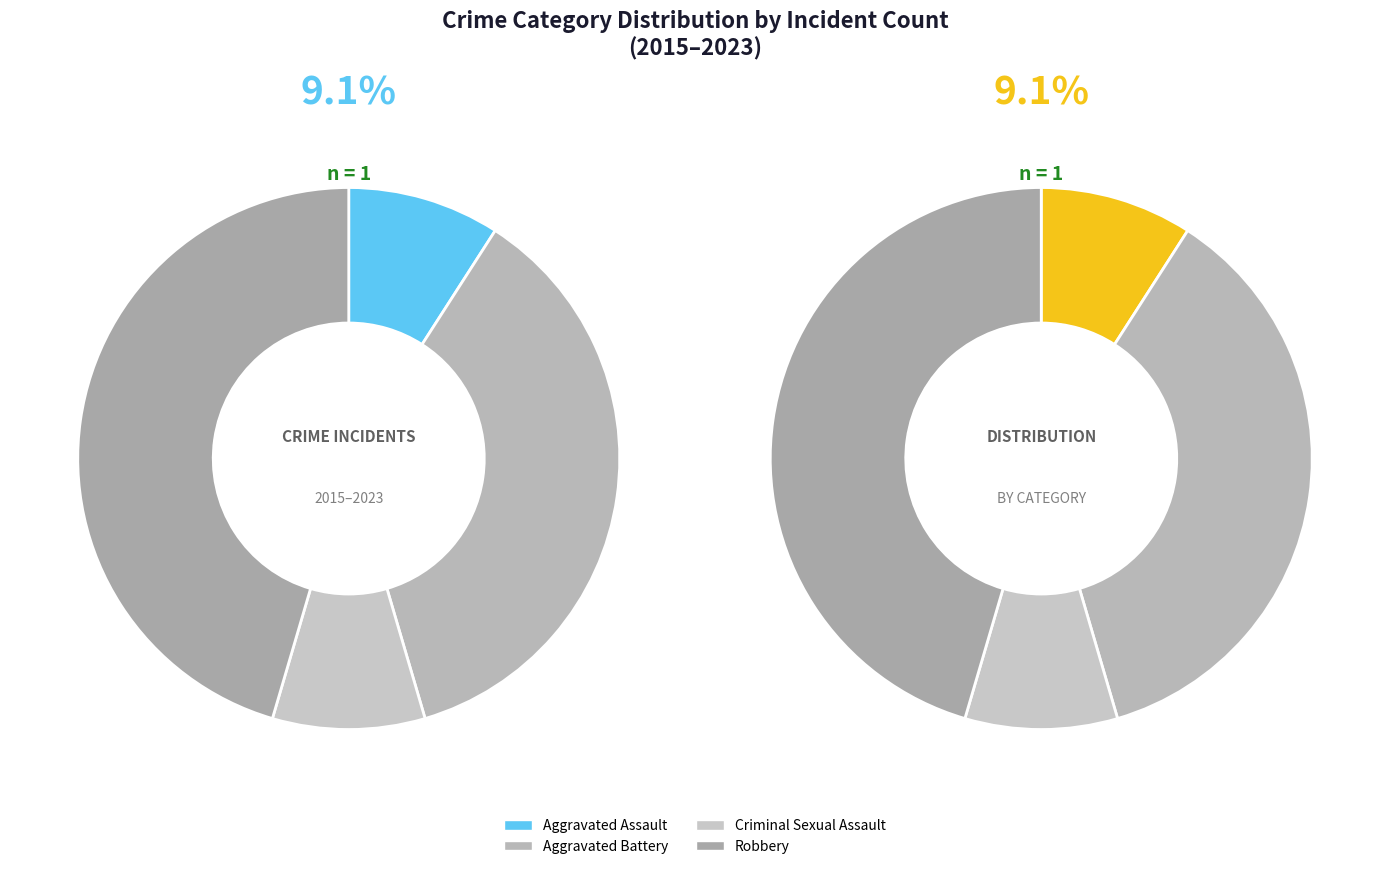

Combined, do Criminal Sexual Assault and Aggravated Battery account for over 50%?

No